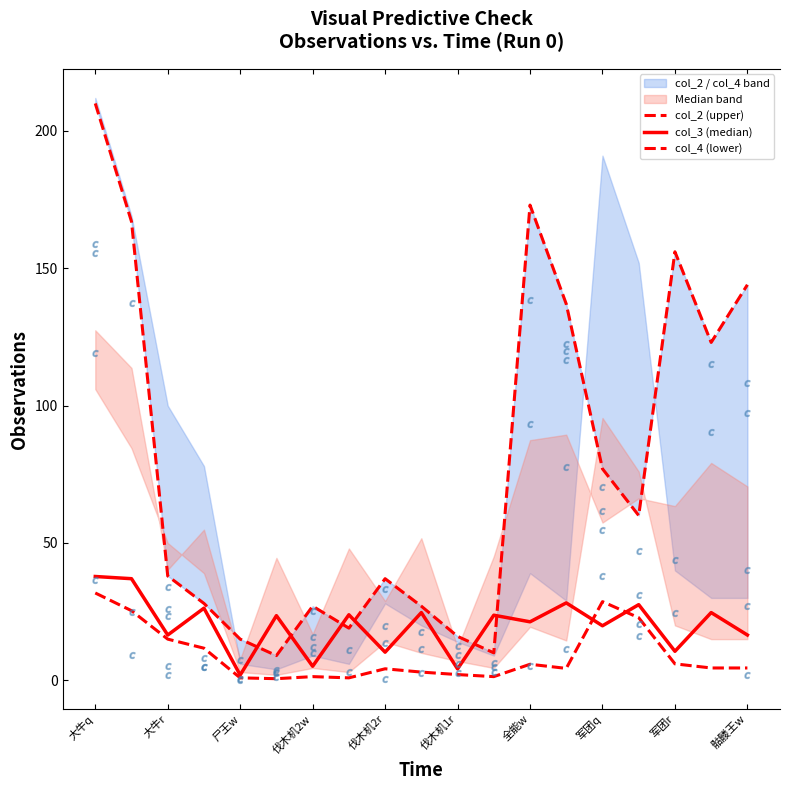

Which series has the largest total across all categories?

col_2 (upper)